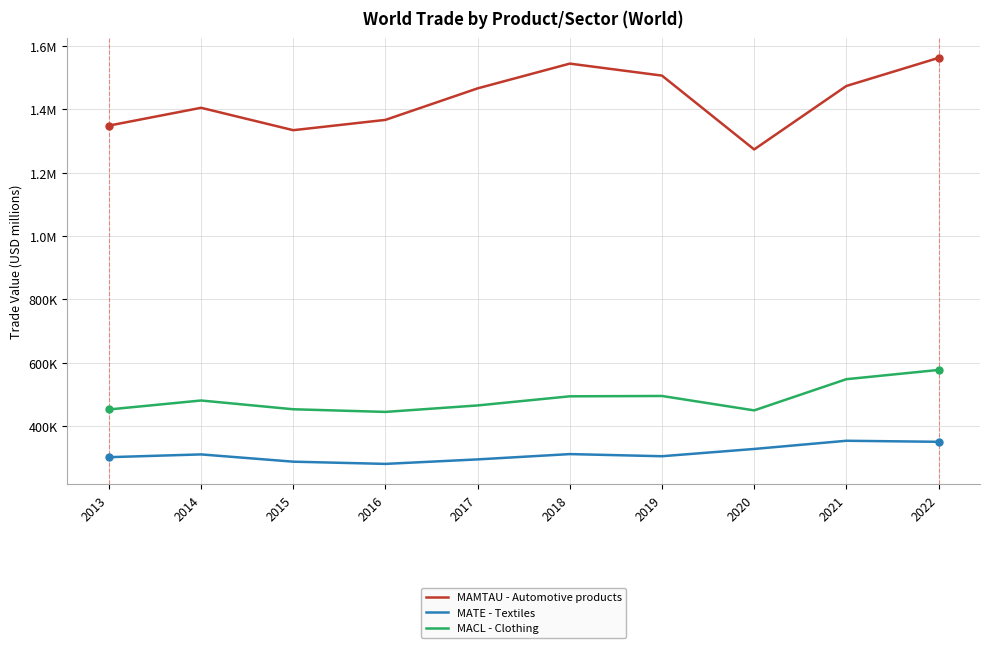

Is it true that MAMTAU - Automotive products equals 620369 at 2021?

False